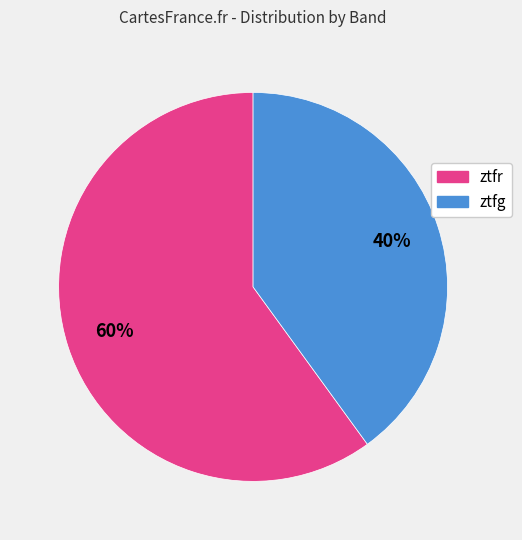

True or false: ztfg accounts for 40% of the total.

True